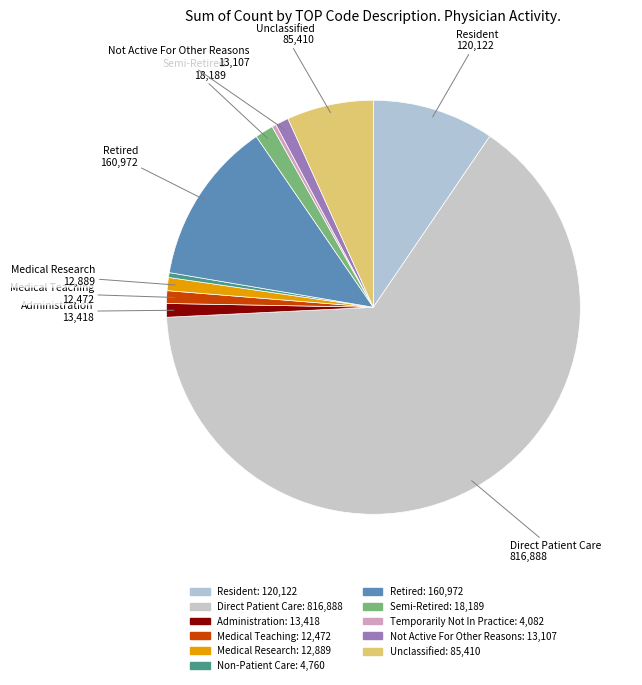

To the nearest percent, what portion does Direct Patient Care represent?

65%